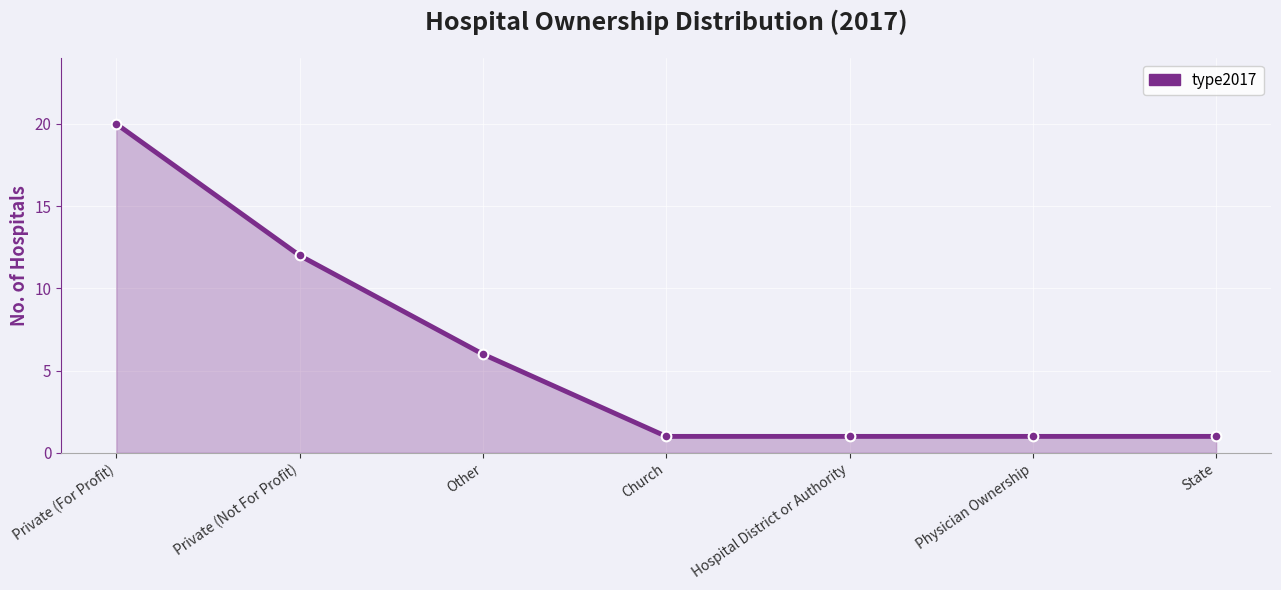

True or false: there are more than 2 points higher than both neighbors.

False